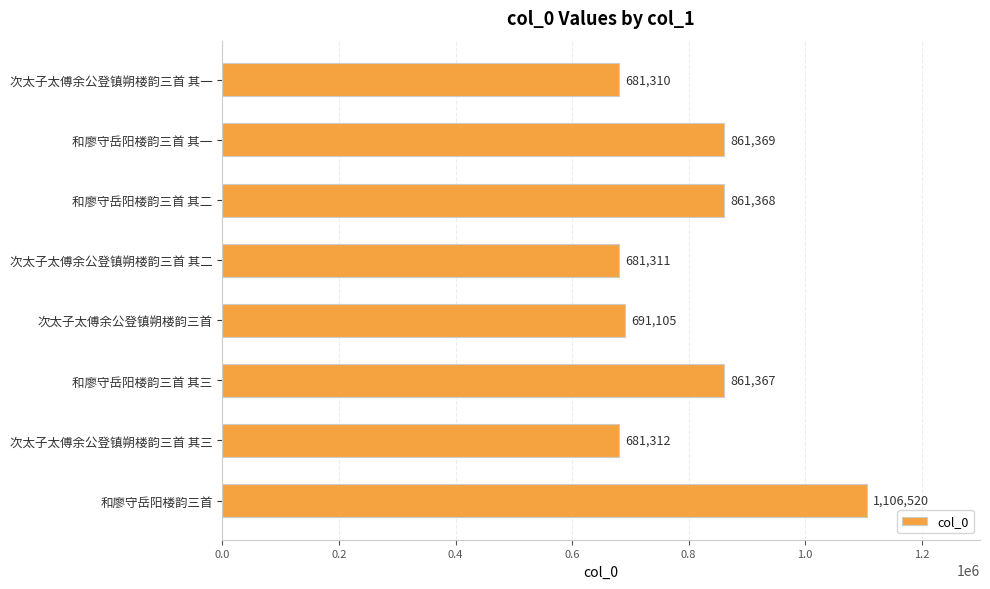

The chart shows a value of 861369 at 和廖守岳阳楼韵三首 其一. True or false?

True